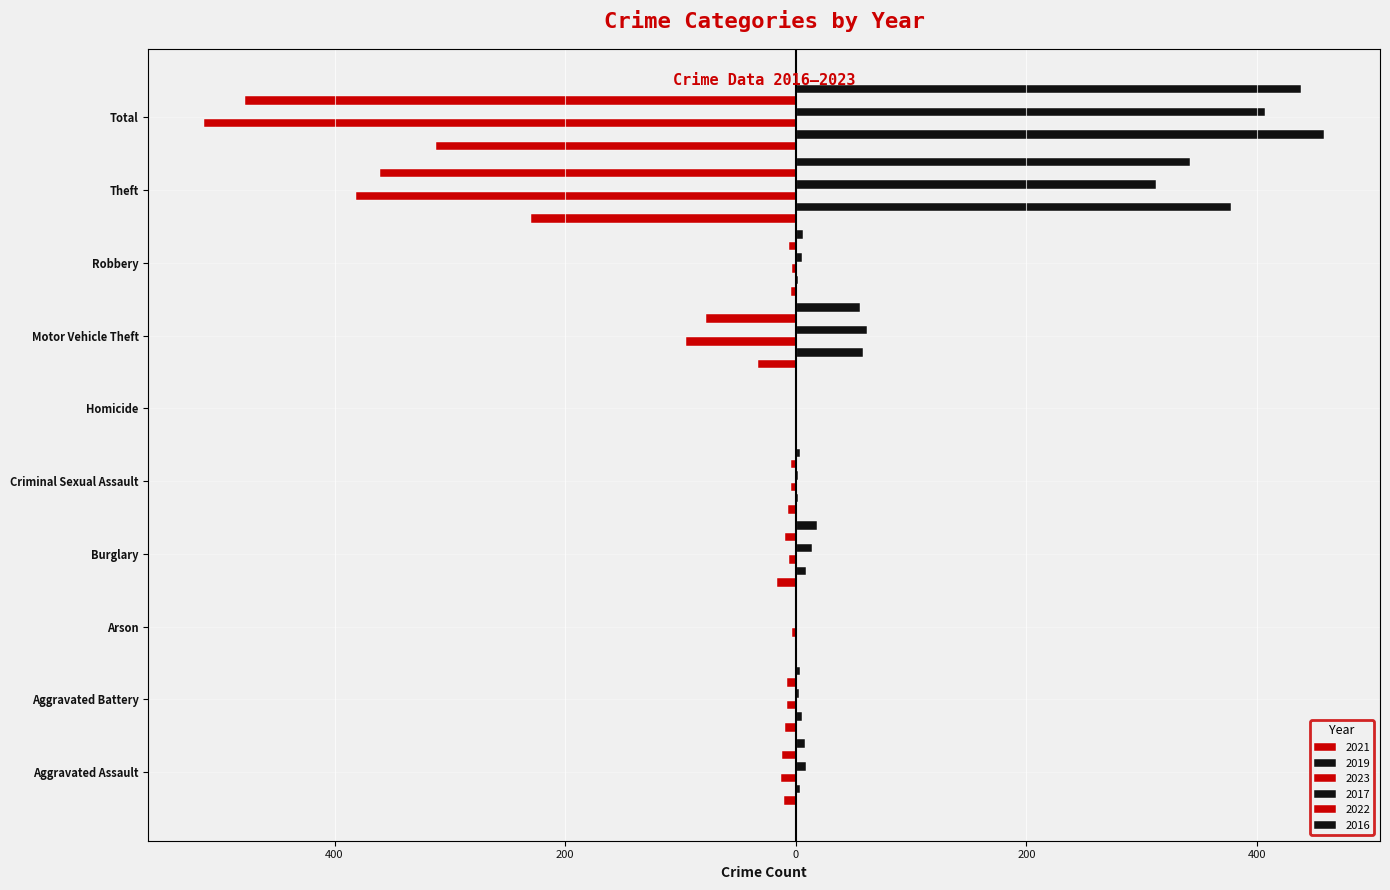

Rank the series at Arson from highest to lowest value.

2019, 2021, 2017, 2022, 2016, 2023